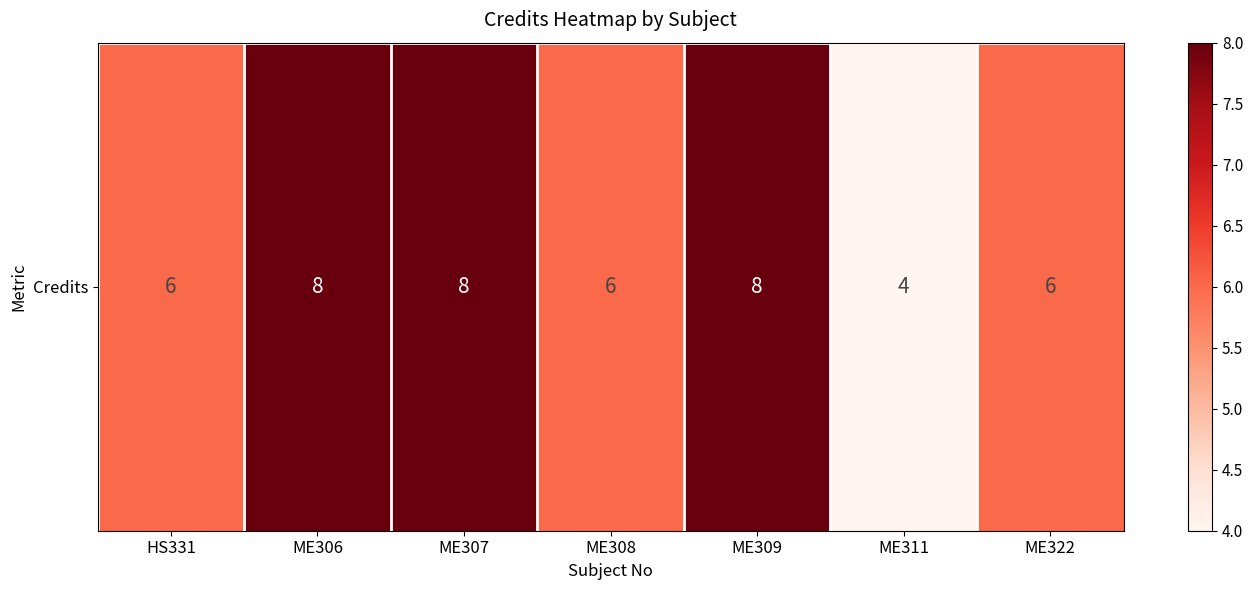

Where is the data nearest to the value 6?

HS331